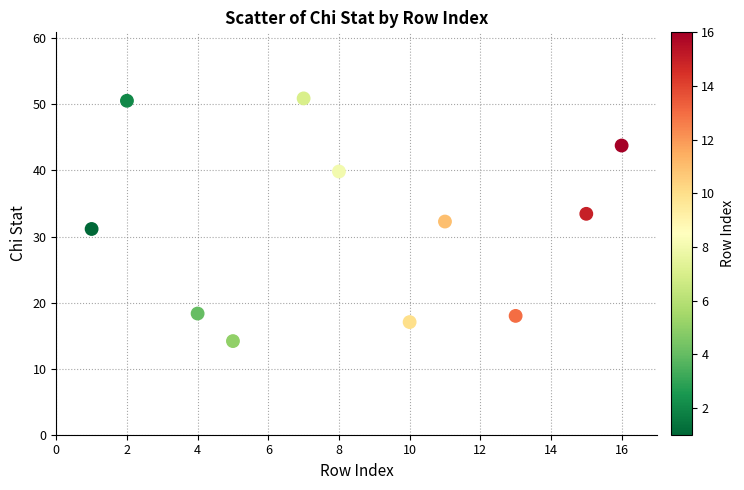

What is the range of X values (max minus min)?

15.0